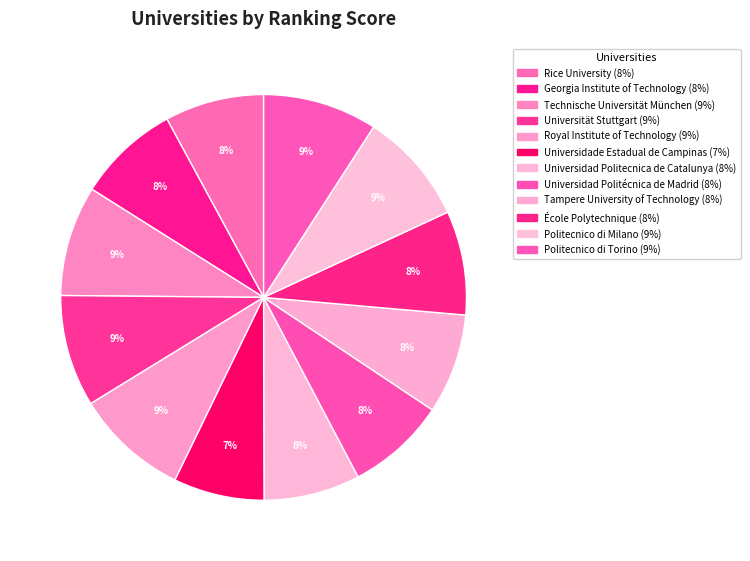

Do Politecnico di Milano and Politecnico di Torino together represent more than half of the pie?

No